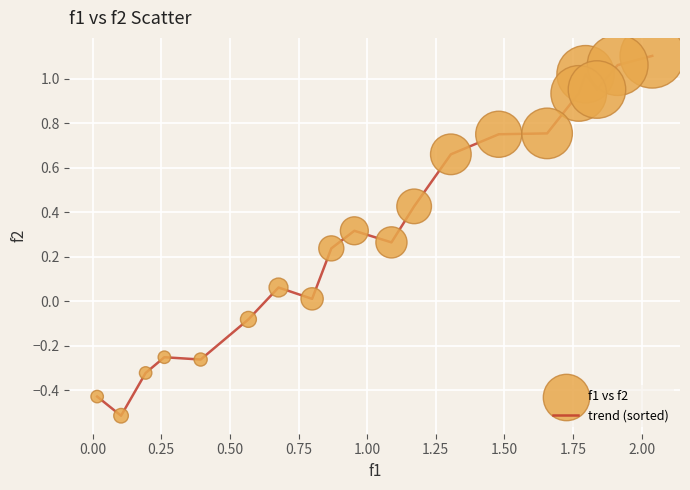

What is the difference between the maximum and minimum values?

1.6